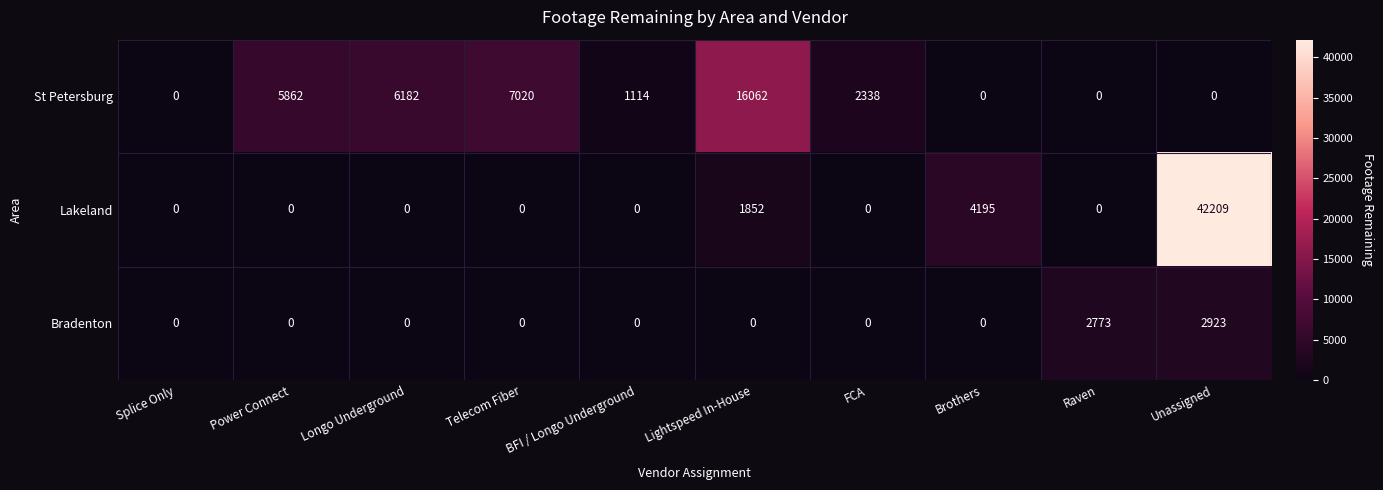

What is the average value of the Bradenton series?

570